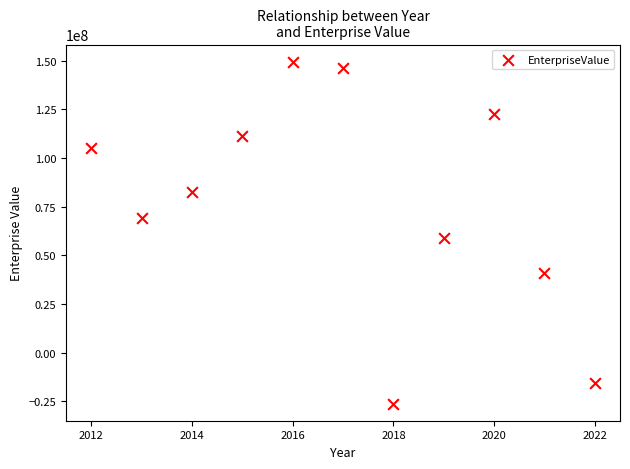

What Y value in the scatter plot is closest to 61604049?

59048322.3